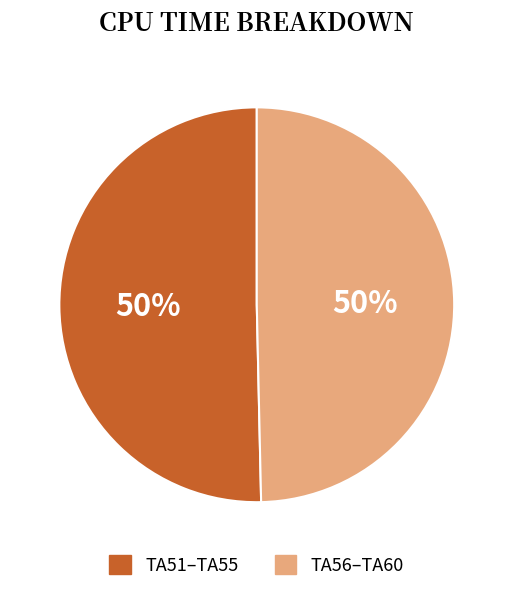

To the nearest percent, what is the average slice percentage?

50%